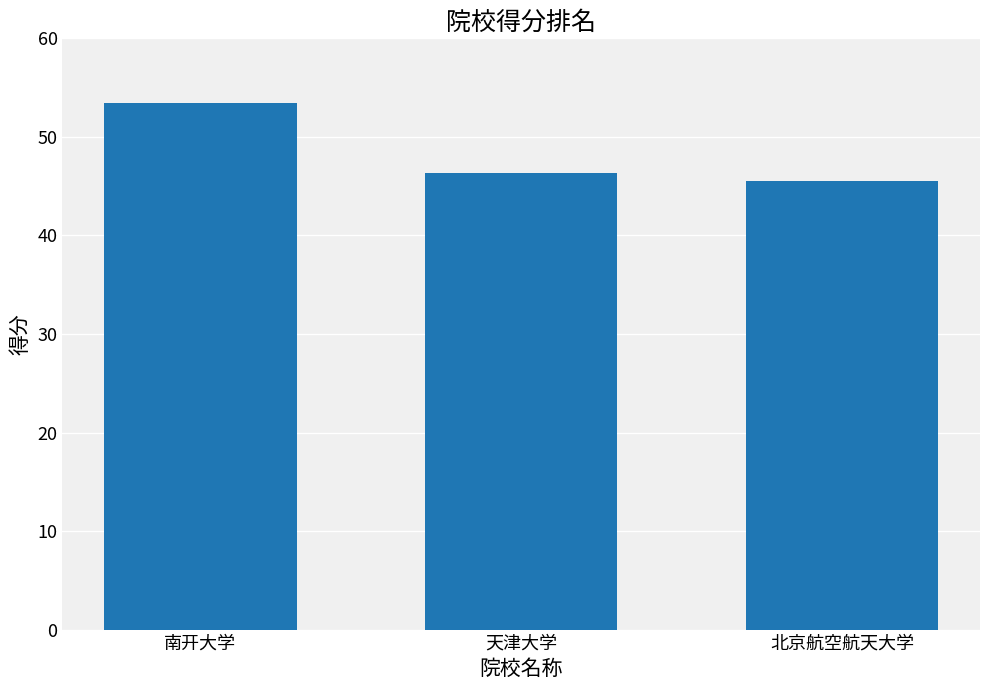

What is the sum of the values at 南开大学 and 北京航空航天大学?

98.9